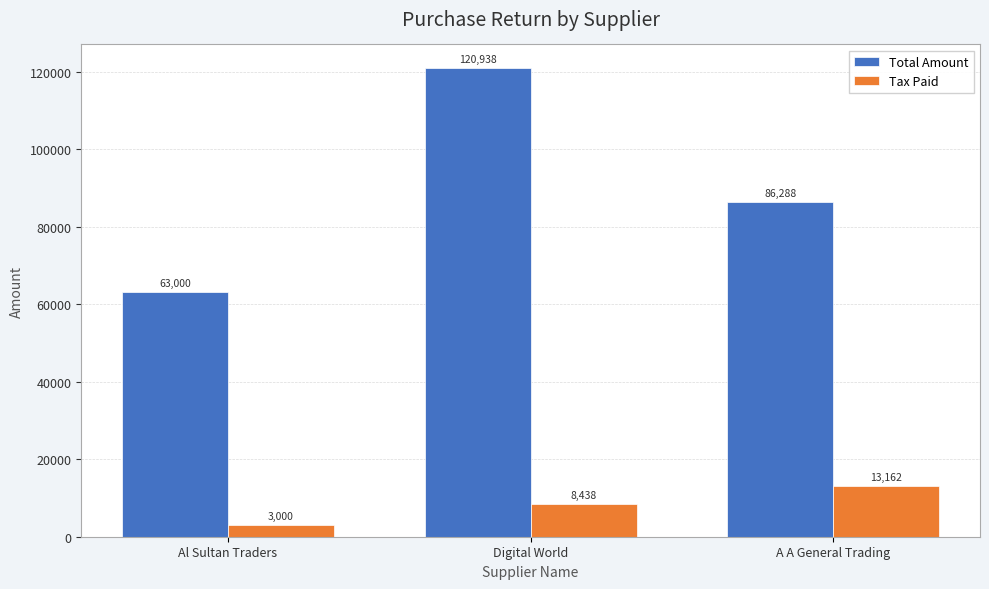

How many bars are there in each group?

2